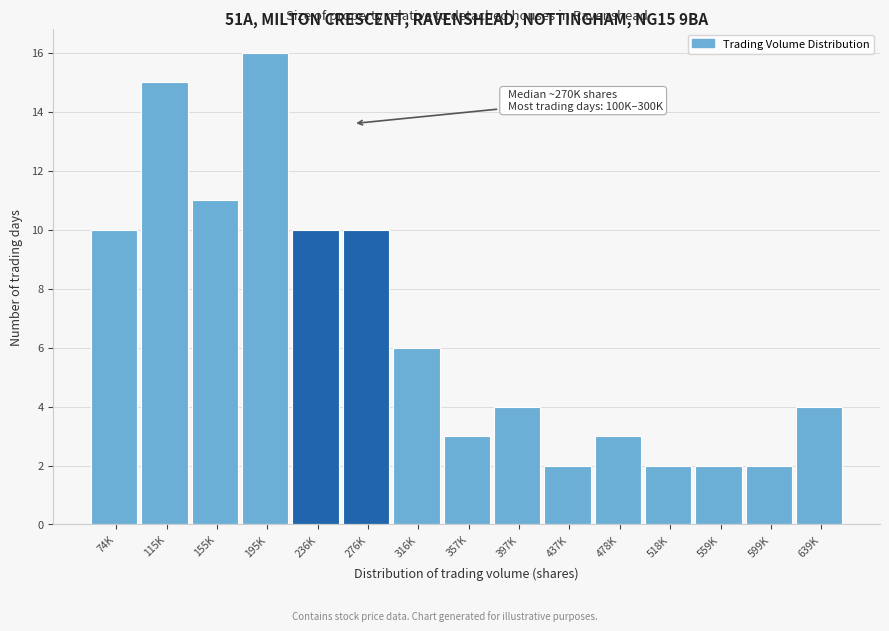

Reading left to right, extract all data points from this chart.

10	15	11	16	10	10	6	3	4	2	3	2	2	2	4